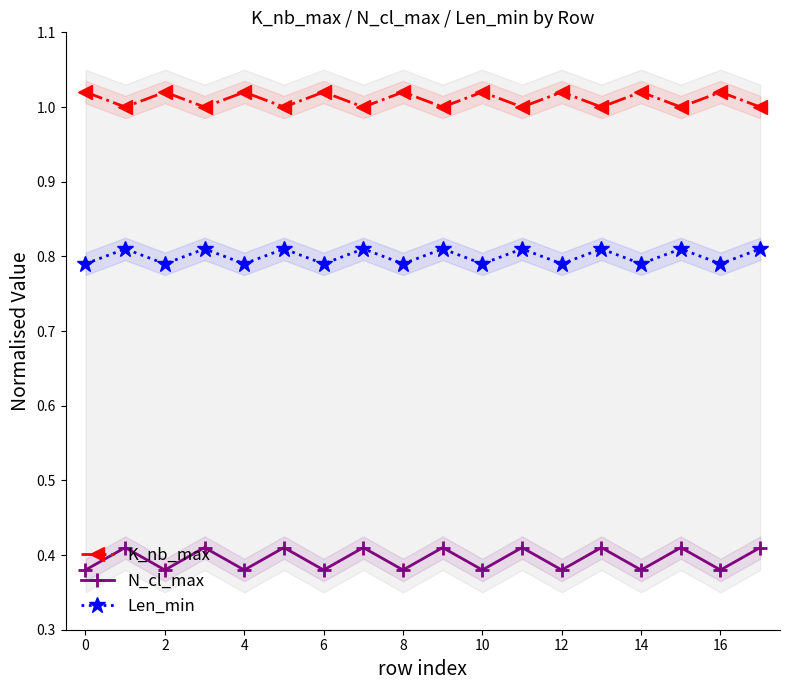

Reading left to right, what are all the values shown in this chart?

K_nb_max: 1.0	1.0	1.0	1.0	1.0	1.0	1.0	1.0	1.0	1.0	1.0	1.0	1.0	1.0	1.0	1.0	1.0	1.0
N_cl_max: 0.4	0.4	0.4	0.4	0.4	0.4	0.4	0.4	0.4	0.4	0.4	0.4	0.4	0.4	0.4	0.4	0.4	0.4
Len_min: 0.8	0.8	0.8	0.8	0.8	0.8	0.8	0.8	0.8	0.8	0.8	0.8	0.8	0.8	0.8	0.8	0.8	0.8